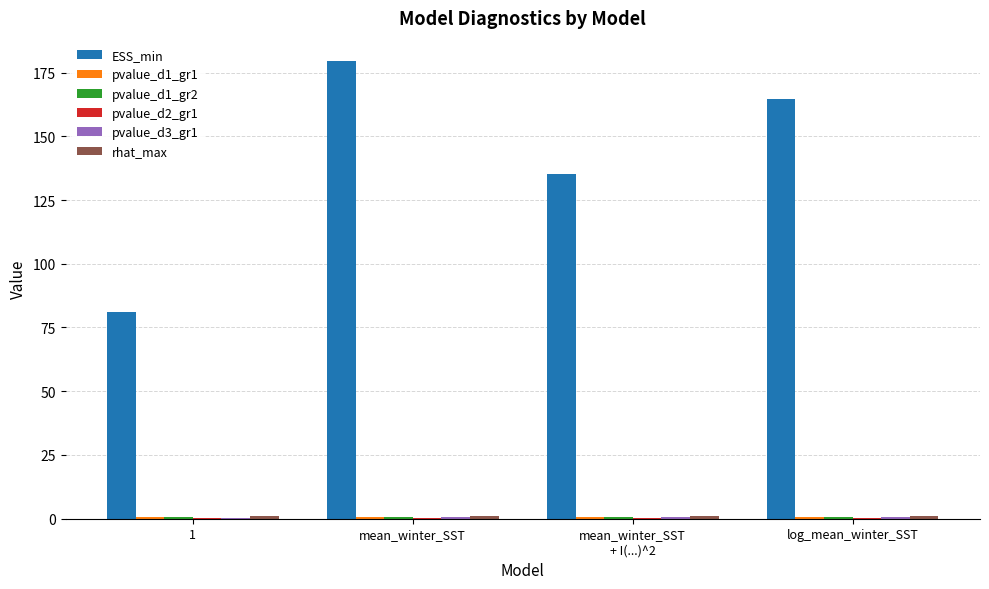

The value of ESS_min at 1 is 142.4. True or false?

False